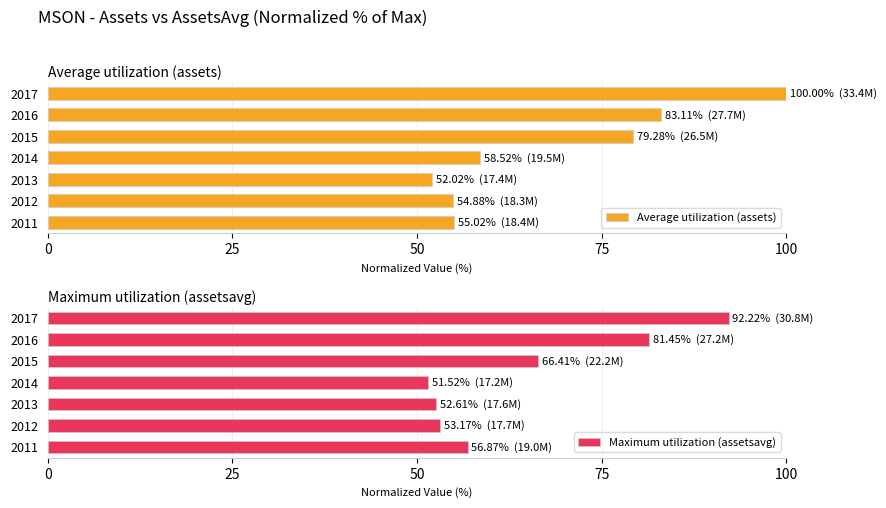

What is the difference between the maximum and second lowest values in the Average utilization (assets) series?

45.1